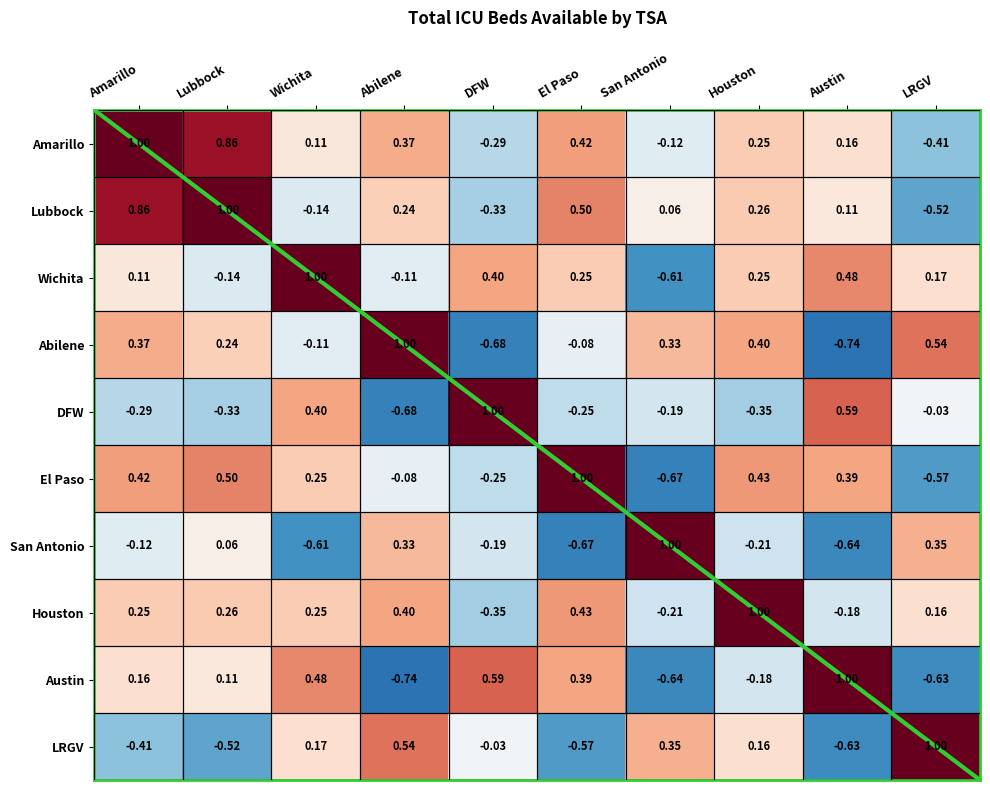

At which category is the sum across all series the highest?

Amarillo